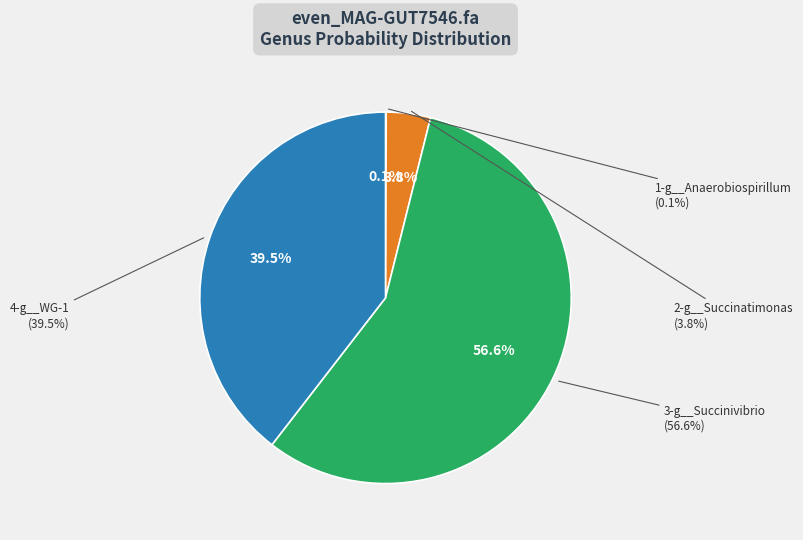

Rank the categories by value from lowest to highest.

1-g__Anaerobiospirillum, 2-g__Succinatimonas, 4-g__WG-1, 3-g__Succinivibrio